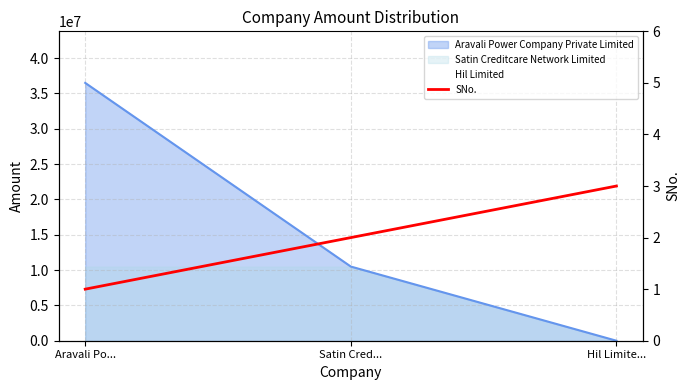

What is the sum of all values?

6